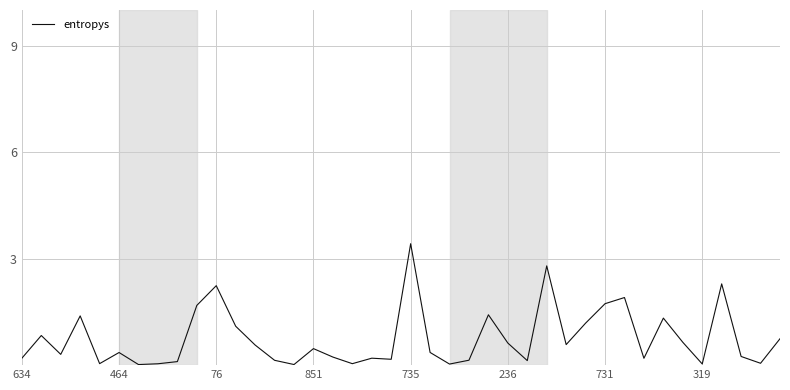

What is the difference between the maximum and minimum values?

3.4